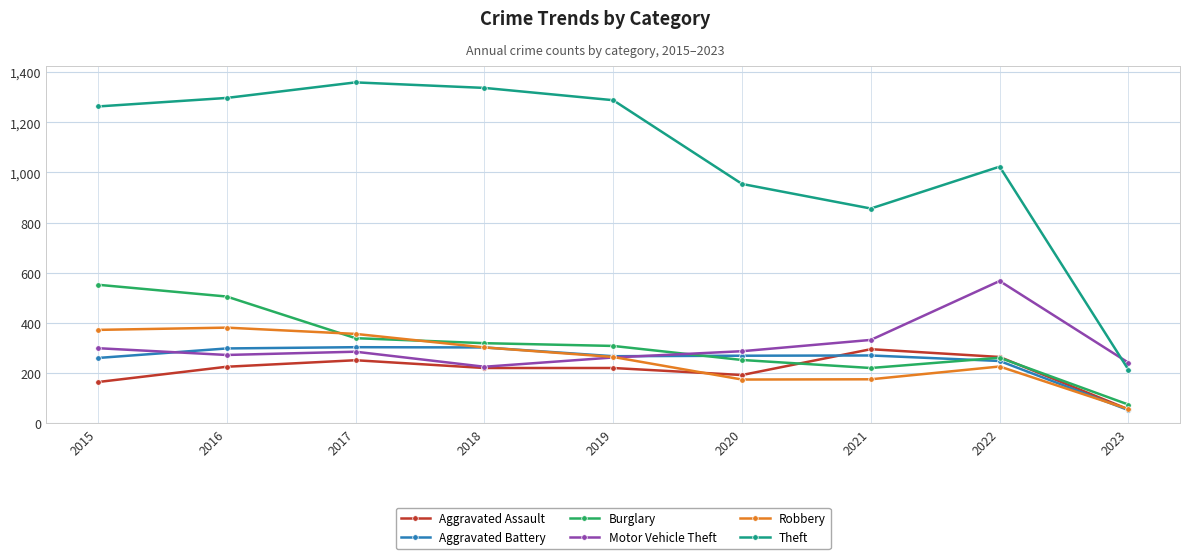

Which category has the lowest value across all series?

2023